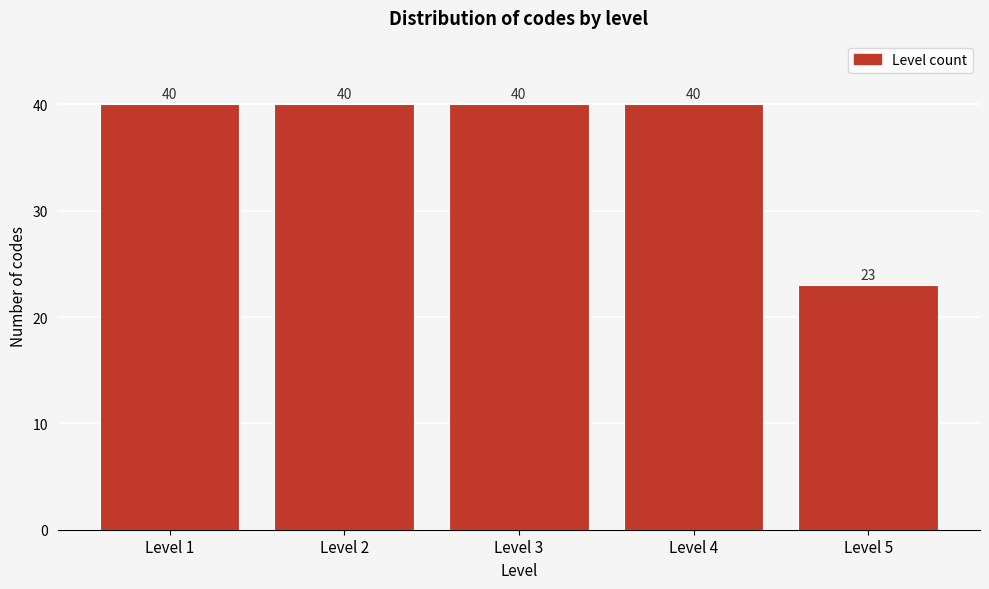

Reading left to right, list all the values displayed in this chart.

40	40	40	40	23